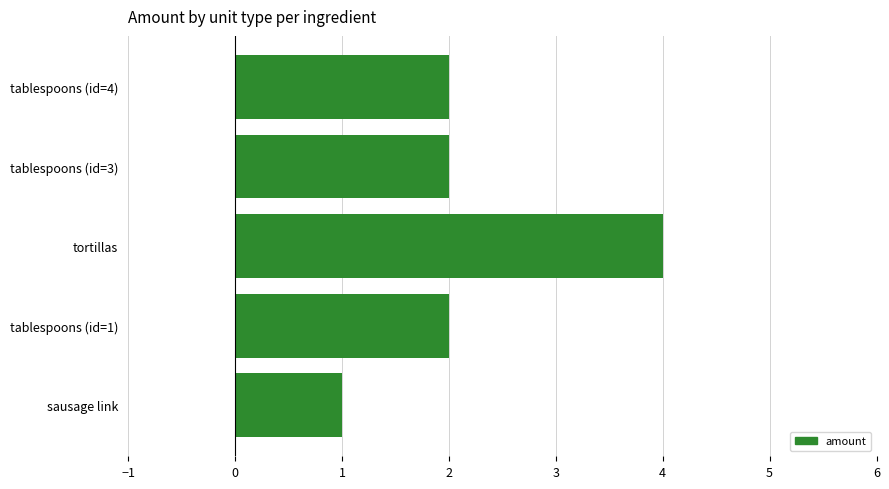

The value at sausage link is 1. True or false?

True